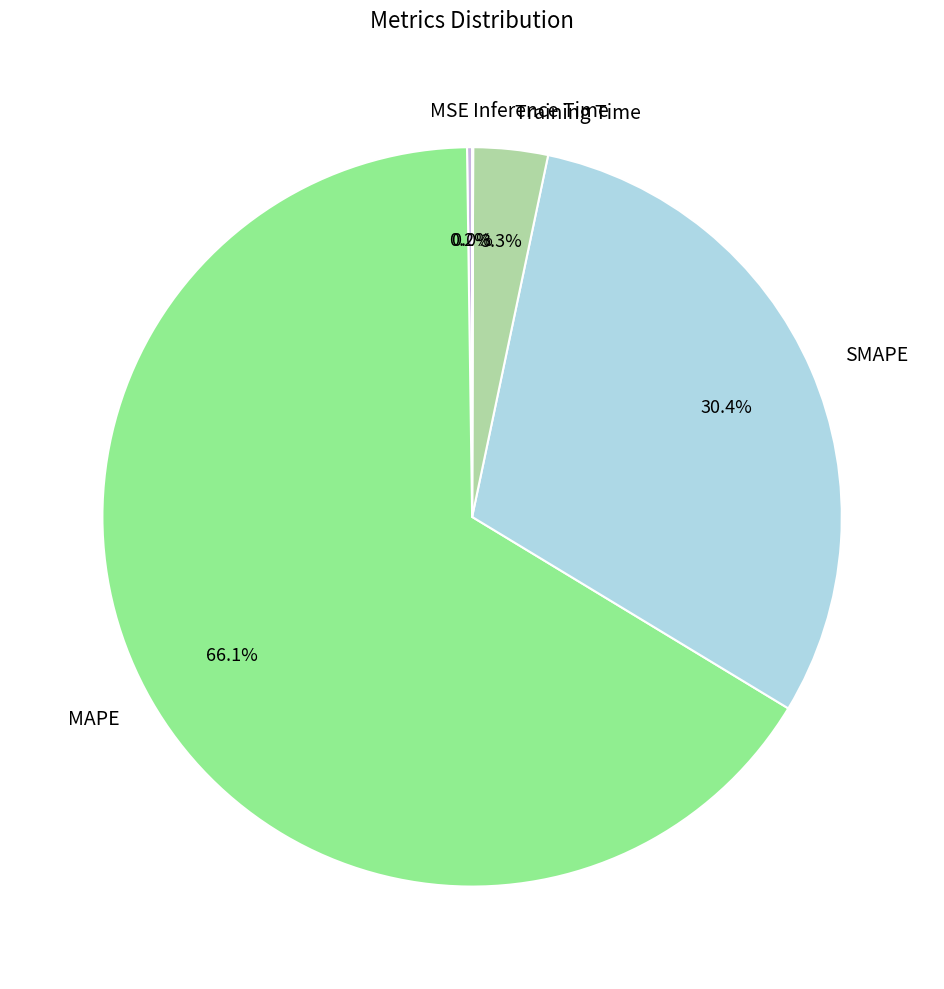

To the nearest percent, what portion does MAPE represent?

66%